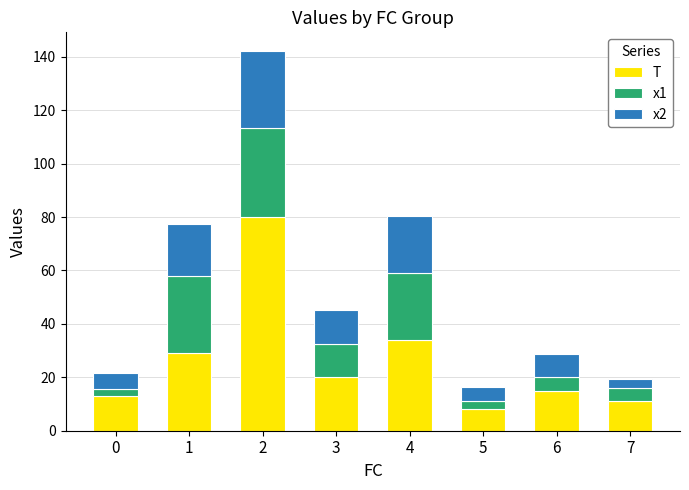

How many data points in T are less than 20?

4